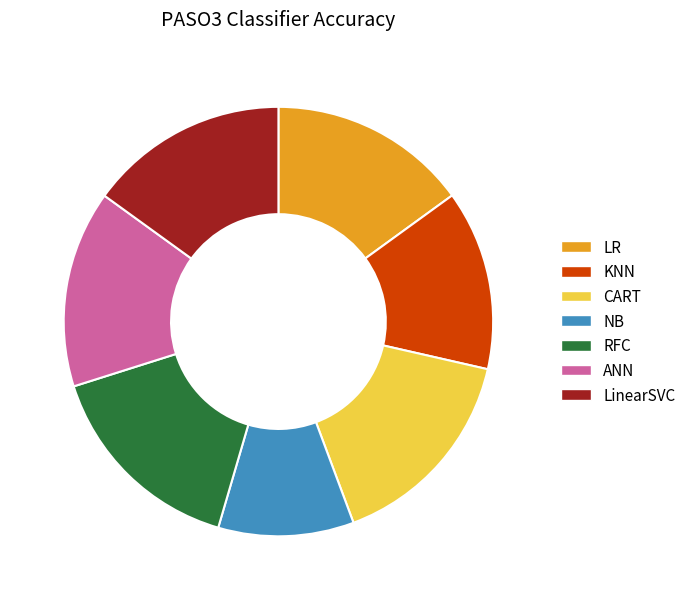

Combined, do NB and RFC account for over 50%?

No